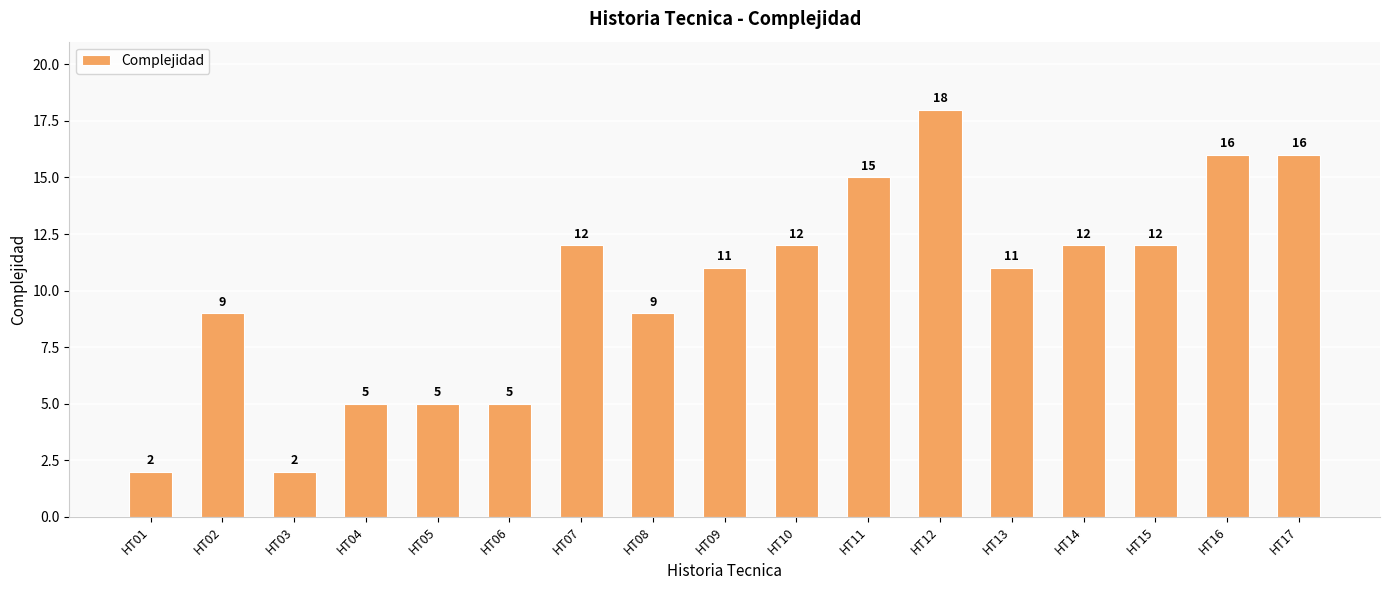

What is the sum of all values?

172